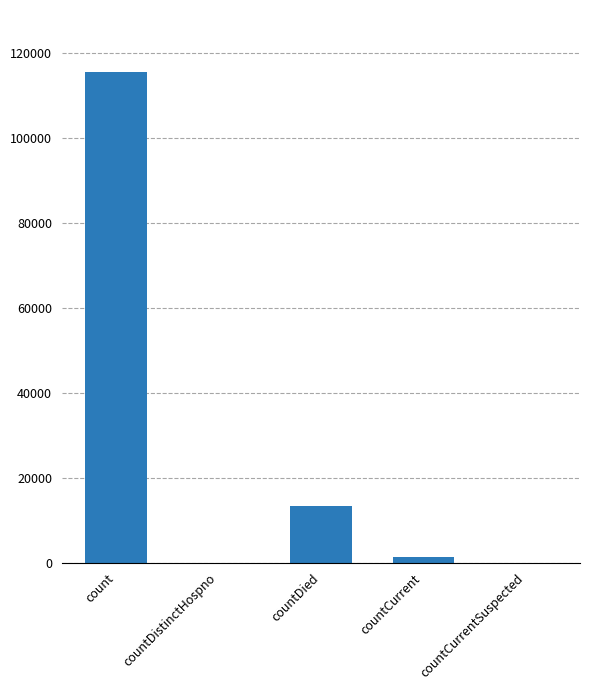

Which label corresponds to the largest value in the chart?

count